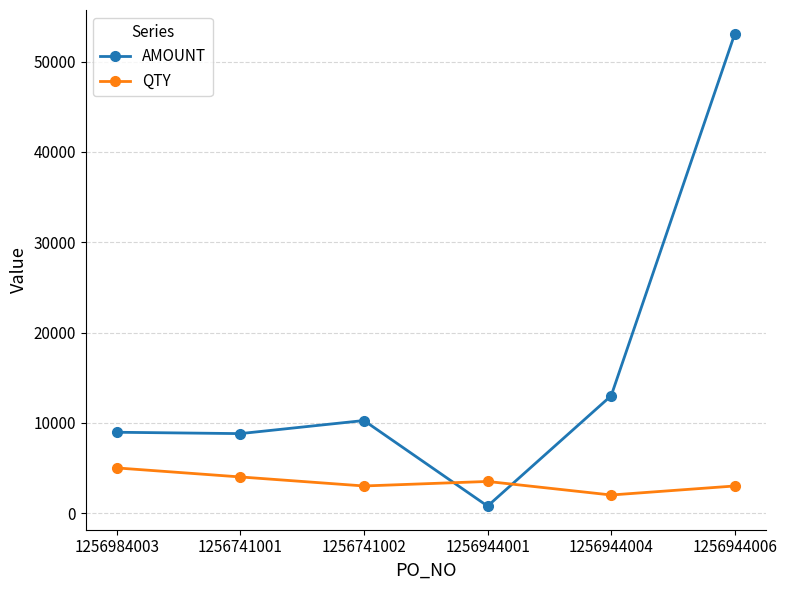

List the series in order of their overall mean, highest first.

AMOUNT, QTY